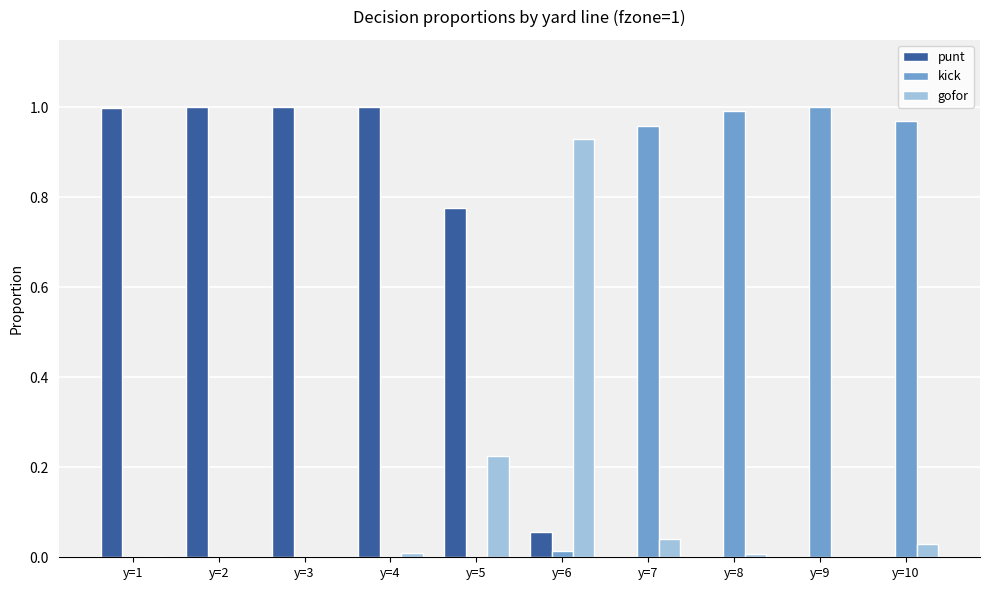

Which series has the largest total across all categories?

punt